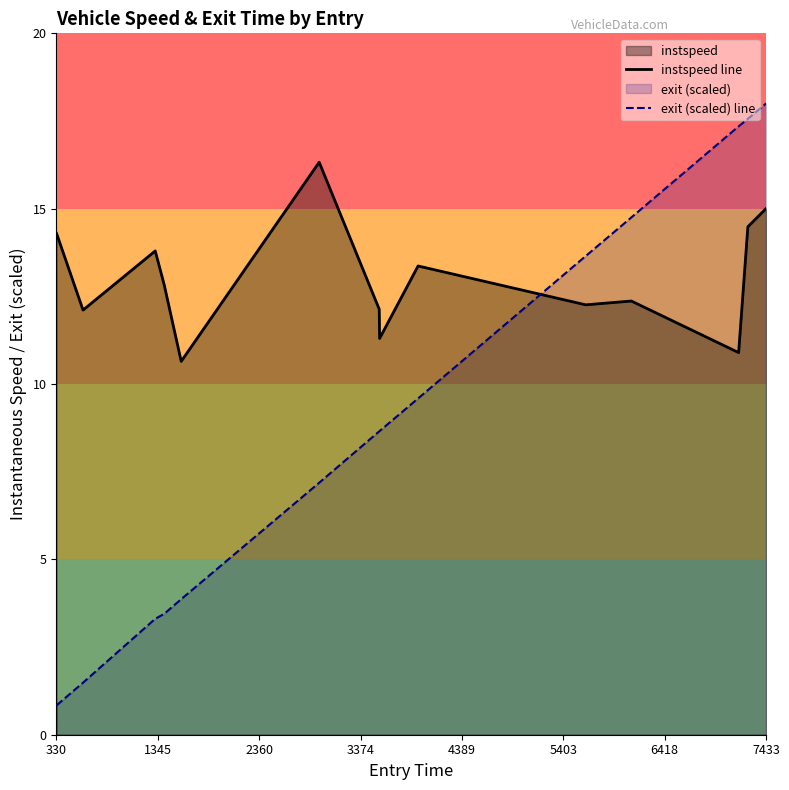

Where does the instspeed line series first go above 12?

330